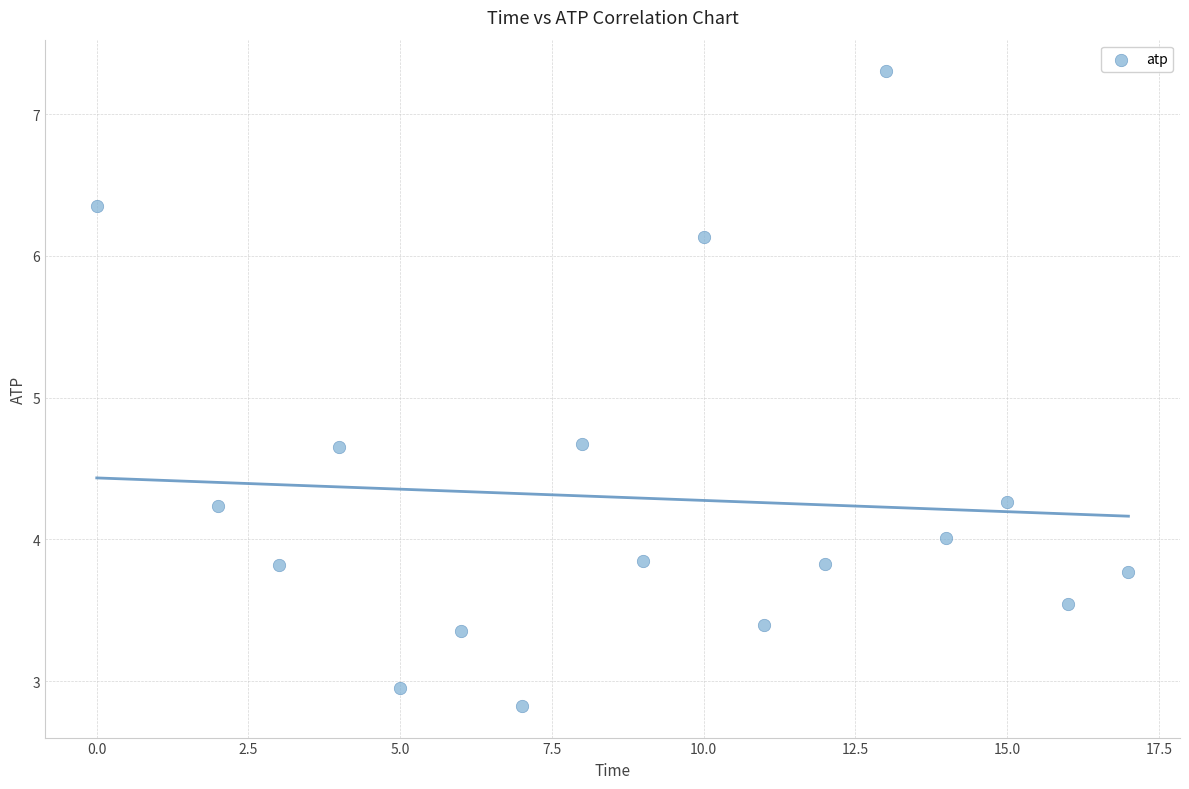

What is the range of Y values (max minus min)?

4.5